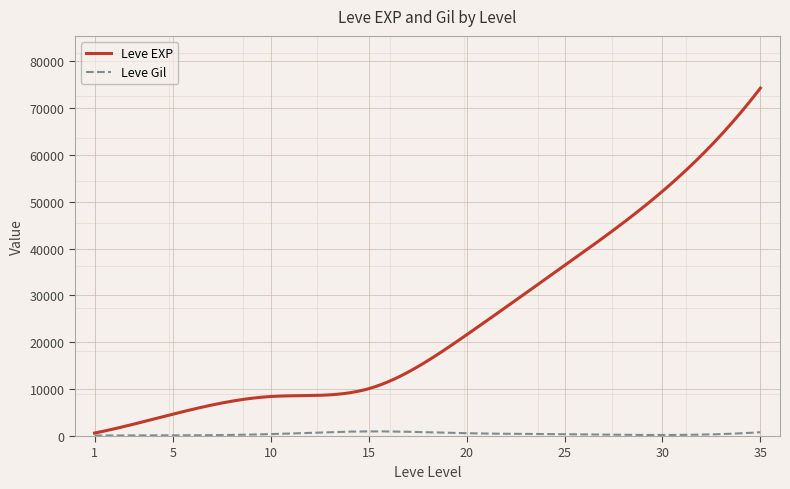

What is the greatest value displayed?

74230.0